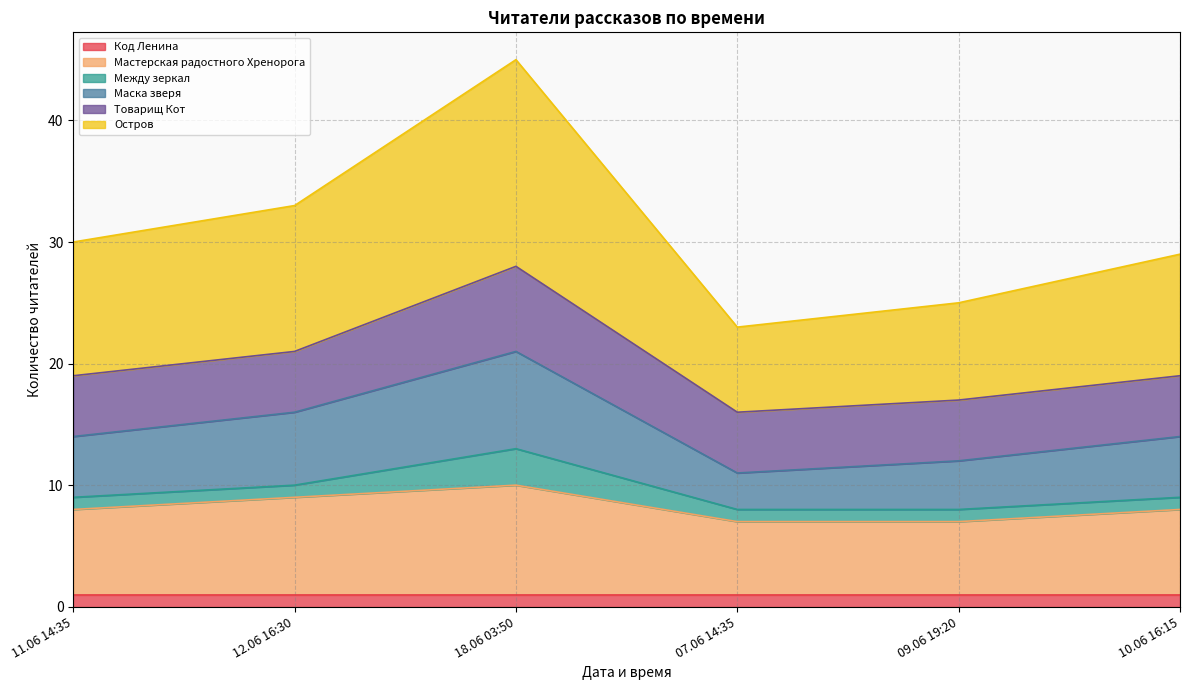

At which category is the sum across all series the highest?

18.06 03:50